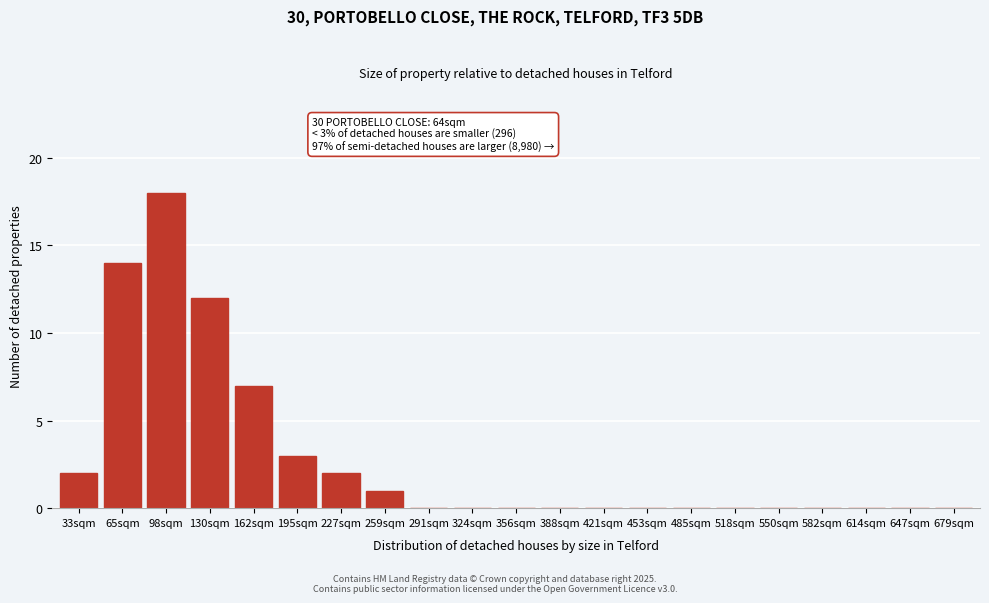

Reading left to right, extract all data points from this chart.

33sqm=2	65sqm=14	98sqm=18	130sqm=12	162sqm=7	195sqm=3	227sqm=2	259sqm=1	291sqm=0	324sqm=0	356sqm=0	388sqm=0	421sqm=0	453sqm=0	485sqm=0	518sqm=0	550sqm=0	582sqm=0	614sqm=0	647sqm=0	679sqm=0